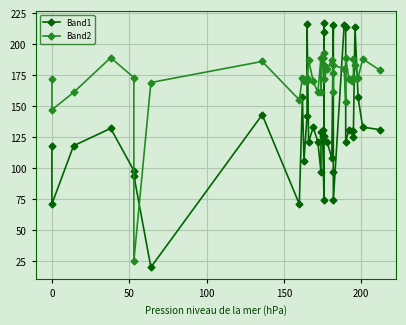

How many lines are shown in the chart?

2